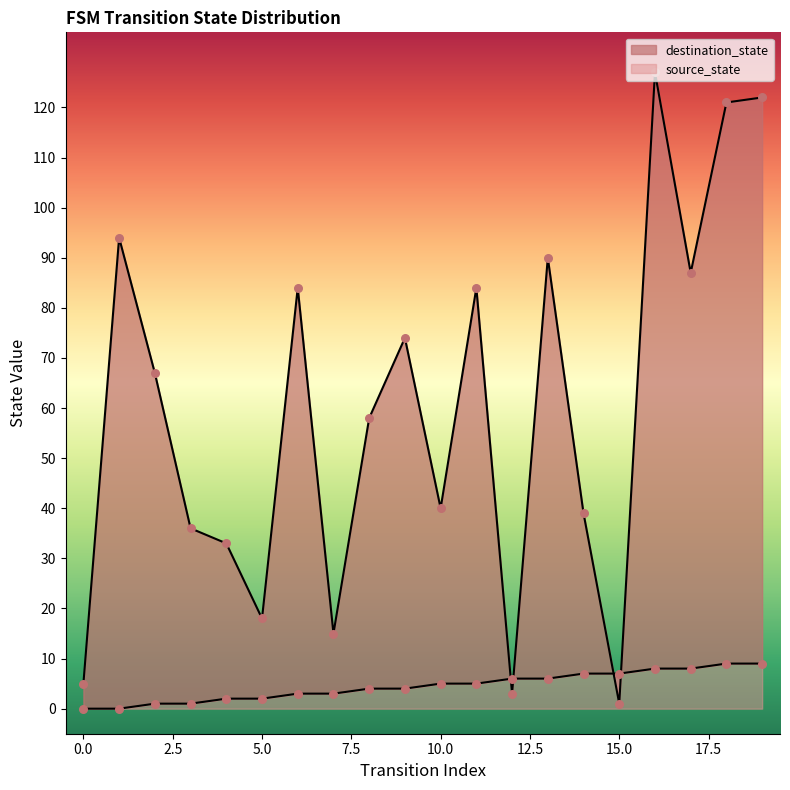

What are all the series names shown in the legend?

source_state, destination_state